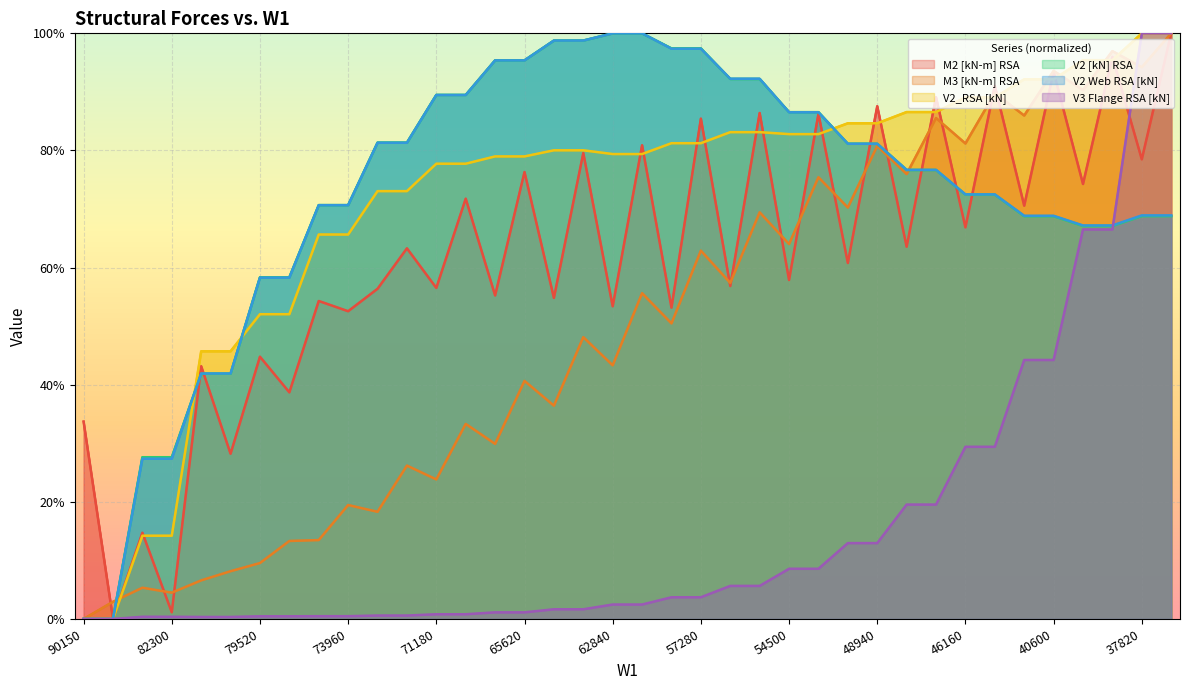

How many values in V2 [kN] RSA are above zero?

36